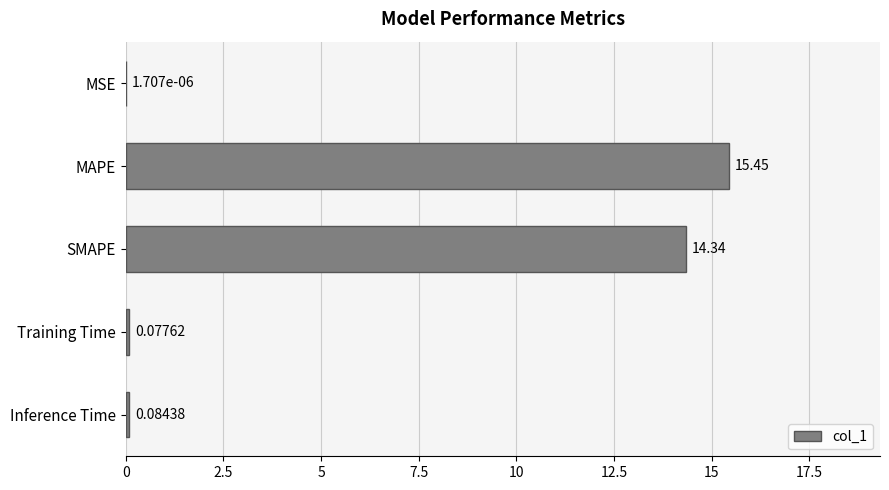

What is the change in value from MSE to SMAPE?

+14.3